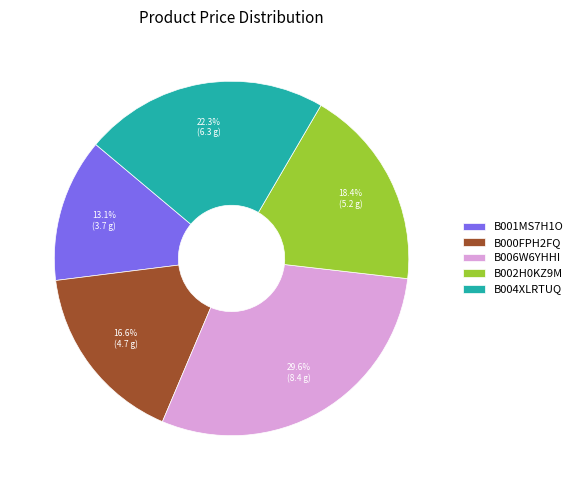

How many slices are in this pie chart?

5